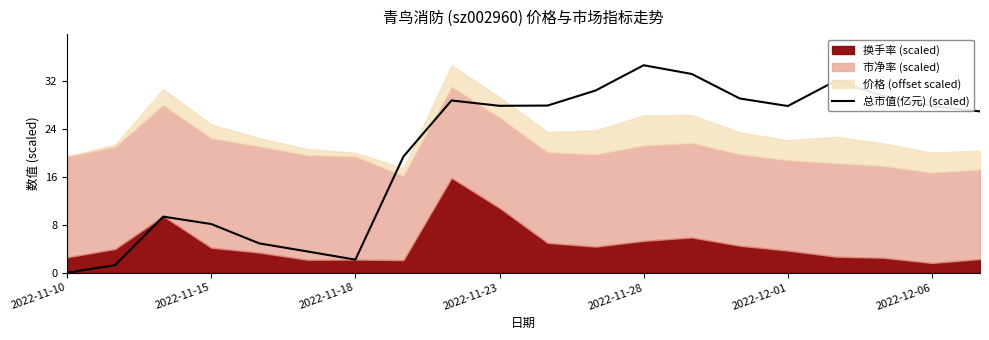

How many lines are shown in the chart?

1